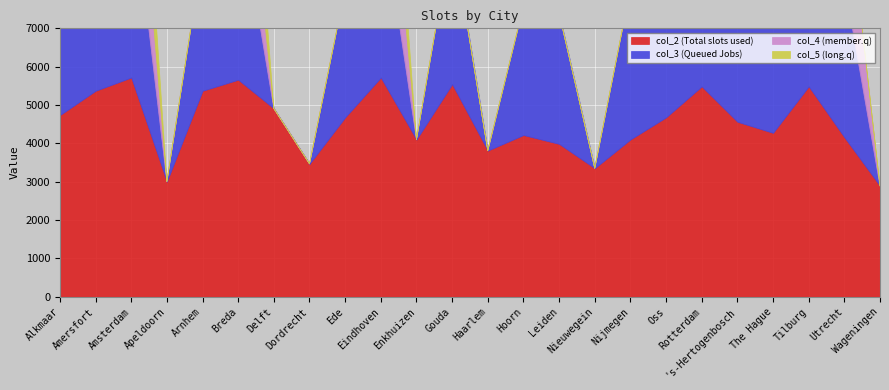

Read the col_2 value at Delft.

4909